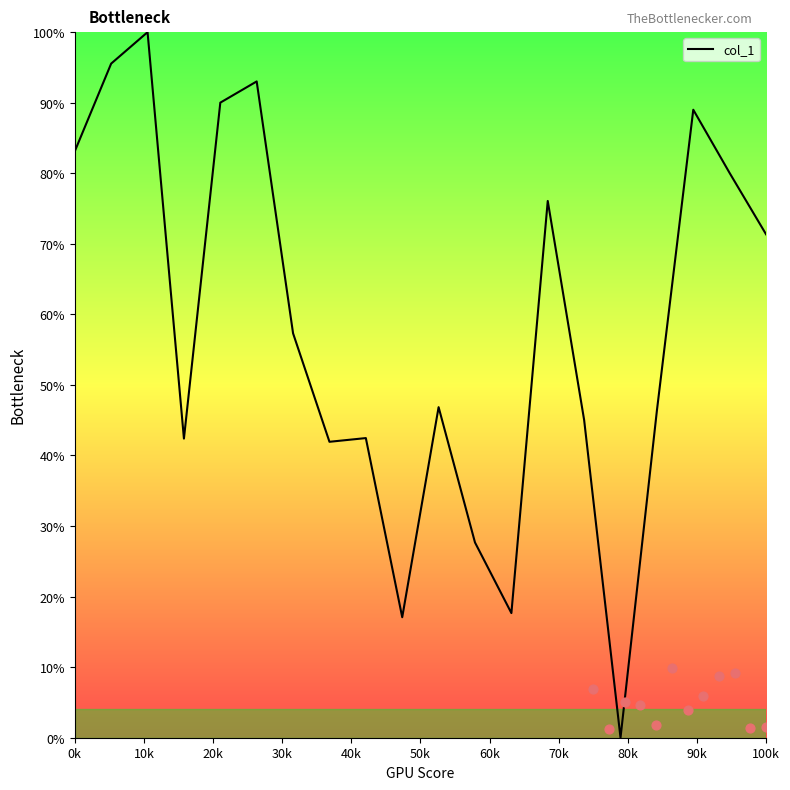

Between 18 and 10k, which is larger?

10k